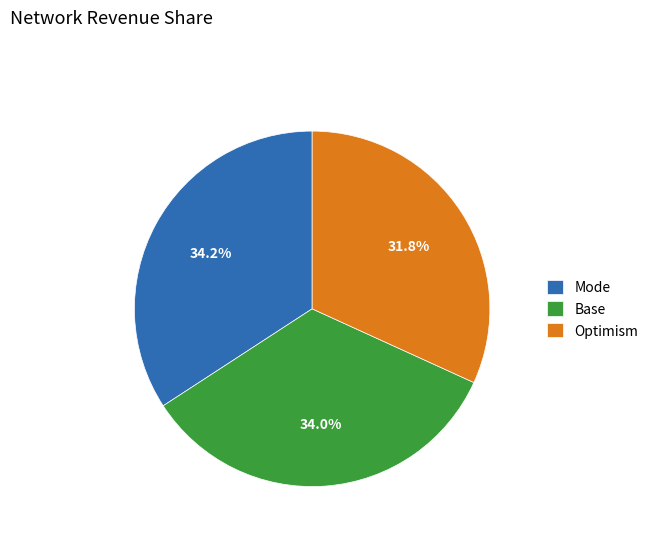

Which has a higher value, Base or Optimism?

Base